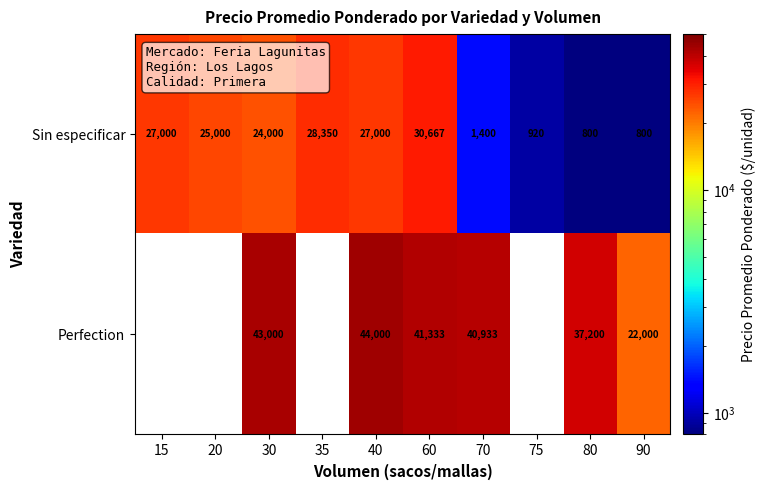

Between 90 and 60, which is larger?

60